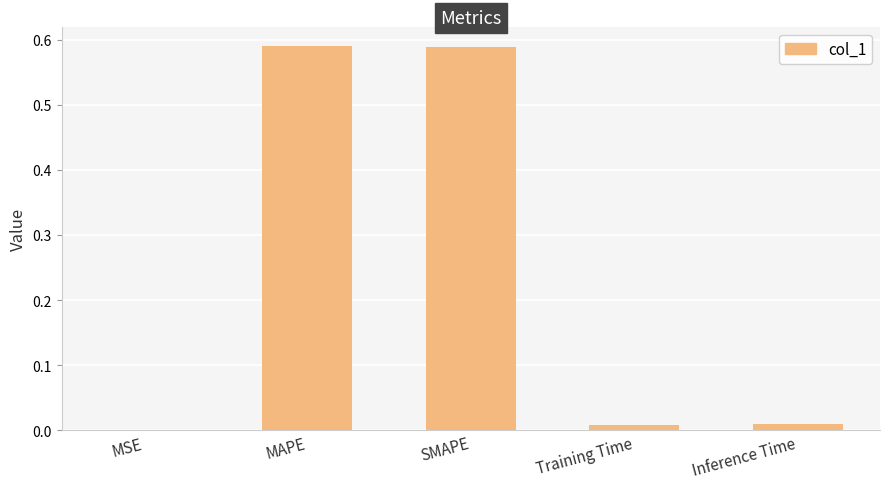

Is it true that the value at Inference Time is 0.0?

True